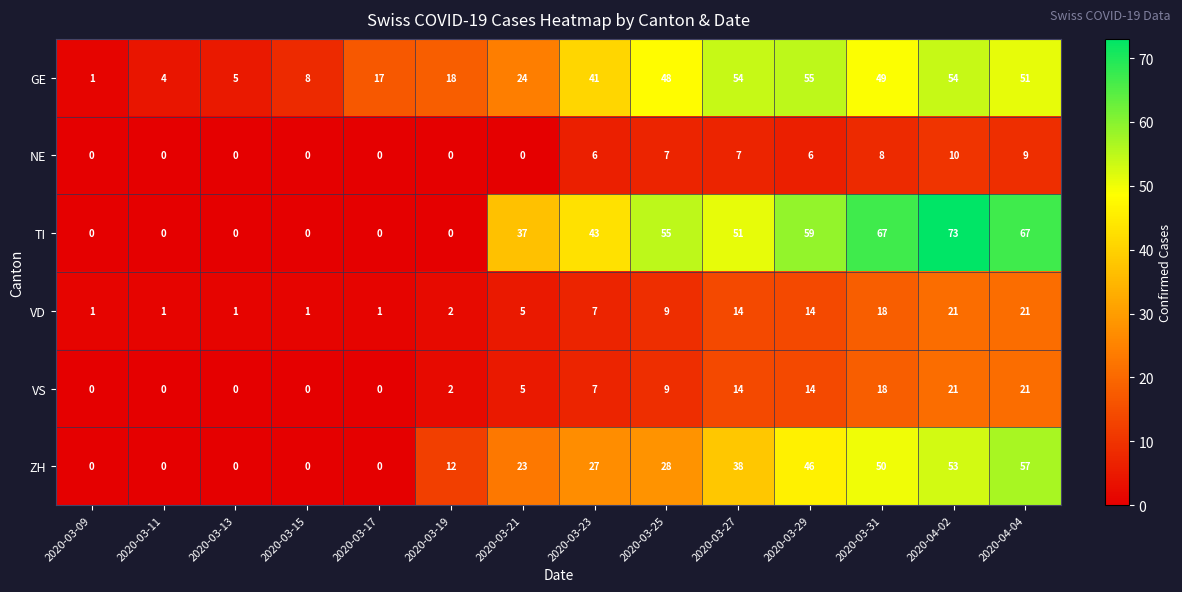

True or false: ZH has a value of 0 at 2020-03-13.

True